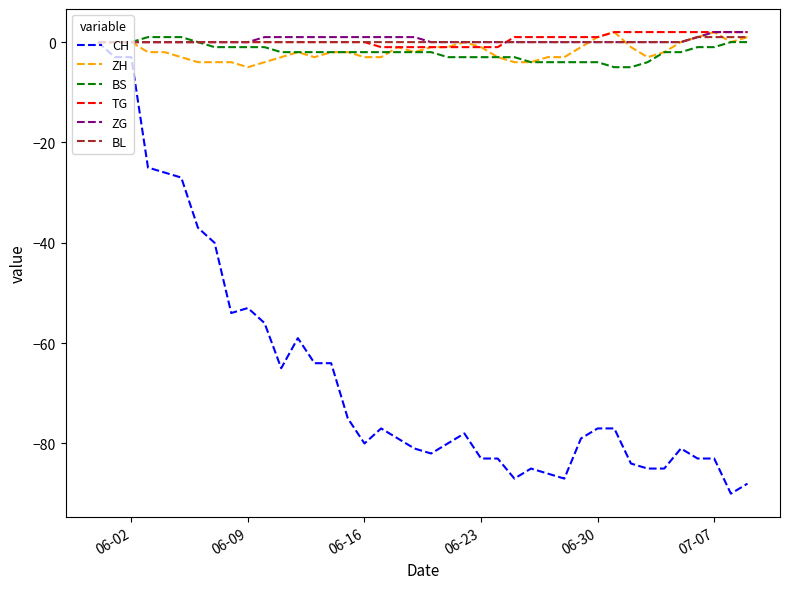

Which series has the largest range (max minus min)?

CH